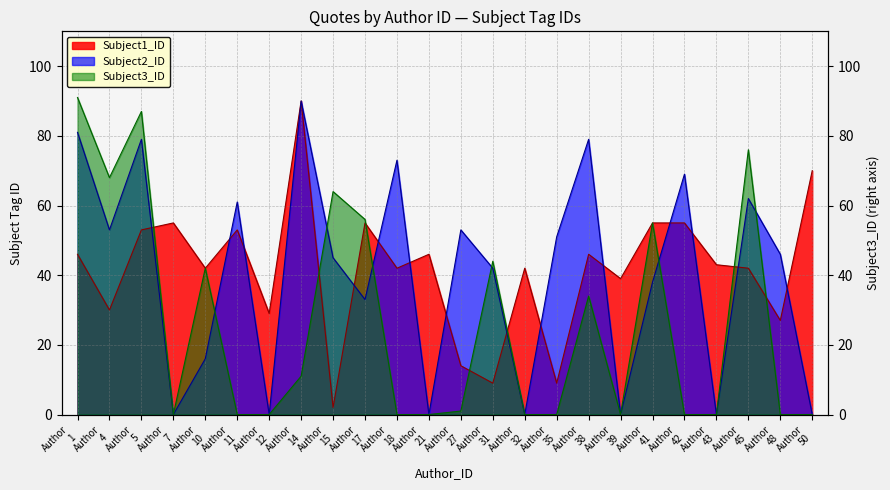

How many categories are shown in the chart?

24